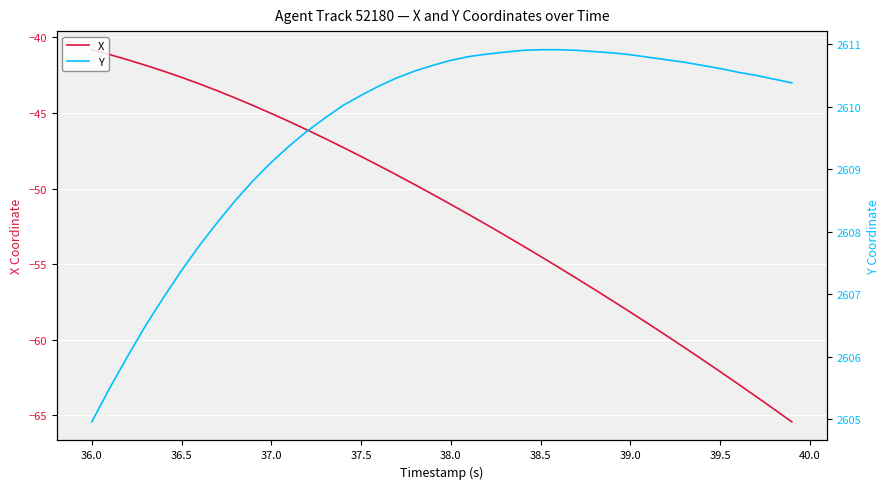

Reading left to right, list all the values displayed in this chart.

X: -40.8	-41.1	-41.5	-41.9	-42.2	-42.6	-43.1	-43.5	-44.0	-44.5	-45.0	-45.6	-46.1	-46.7	-47.3	-47.9	-48.5	-49.1	-49.7	-50.4	-51.0	-51.7	-52.4	-53.1	-53.8	-54.5	-55.2	-55.9	-56.7	-57.4	-58.2	-58.9	-59.7	-60.5	-61.3	-62.1	-62.9	-63.7	-64.6	-65.4
Y: 2605.0	2605.5	2606.0	2606.5	2606.9	2607.4	2607.8	2608.2	2608.5	2608.8	2609.1	2609.4	2609.6	2609.8	2610.0	2610.2	2610.3	2610.5	2610.6	2610.7	2610.7	2610.8	2610.8	2610.9	2610.9	2610.9	2610.9	2610.9	2610.9	2610.9	2610.8	2610.8	2610.8	2610.7	2610.7	2610.6	2610.6	2610.5	2610.4	2610.4